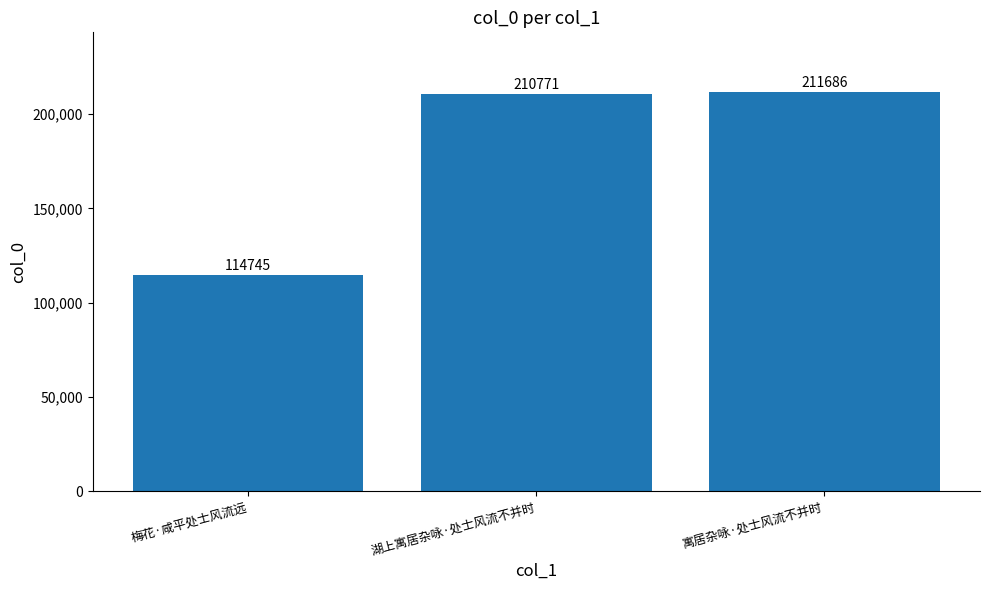

What position from the right is 寓居杂咏·处士风流不并时?

1